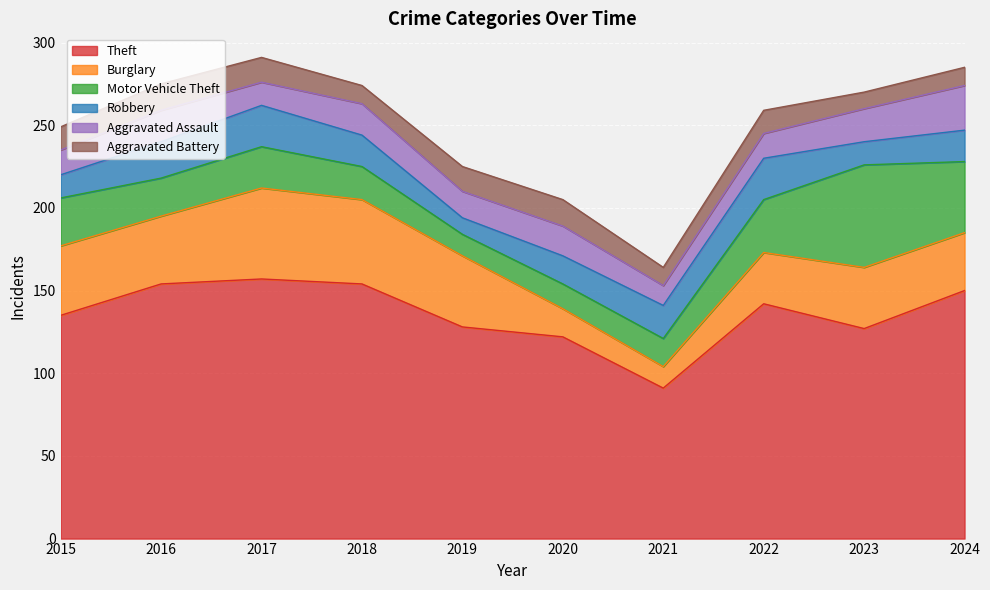

At how many categories does at least one series exceed 45?

10